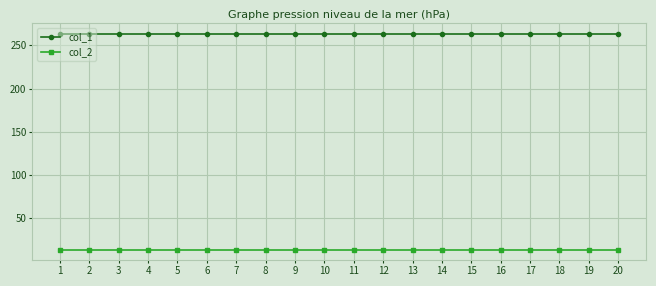

Rank the series at 15 from lowest to highest value.

col_2, col_1